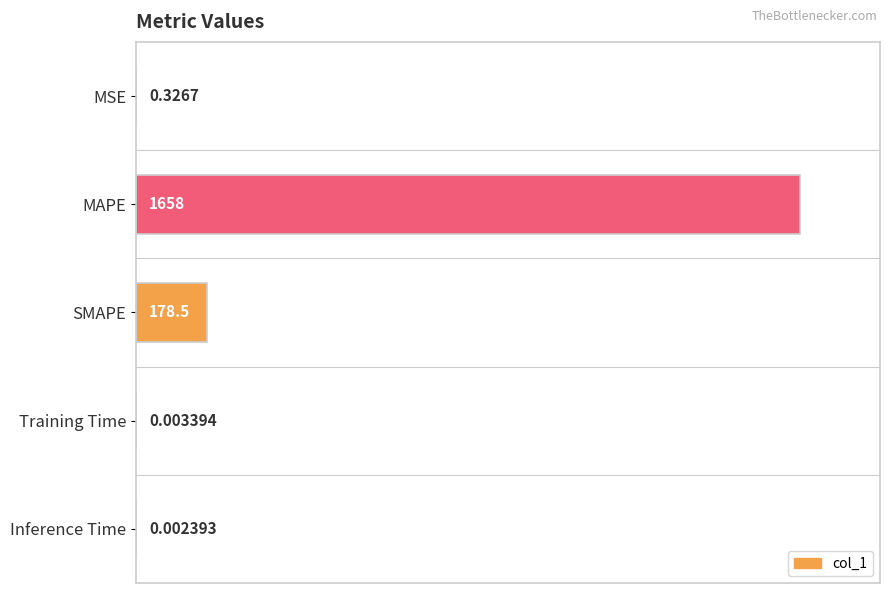

What is the sum of all values?

1837.0